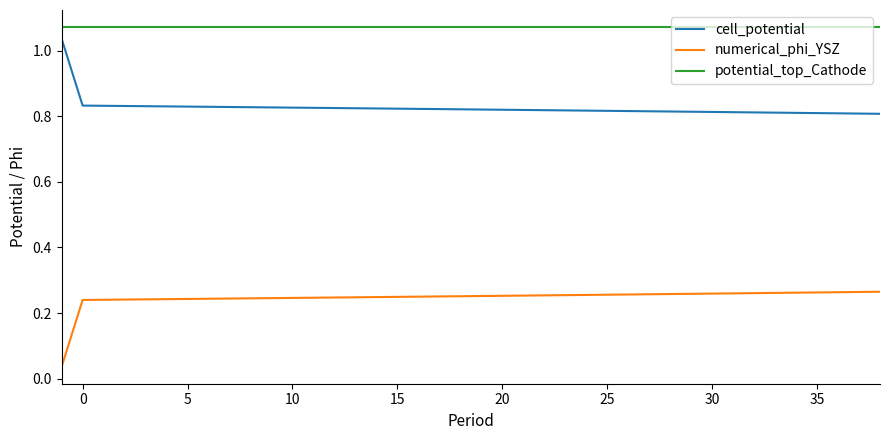

Is this an area chart (filled region under the line)?

No